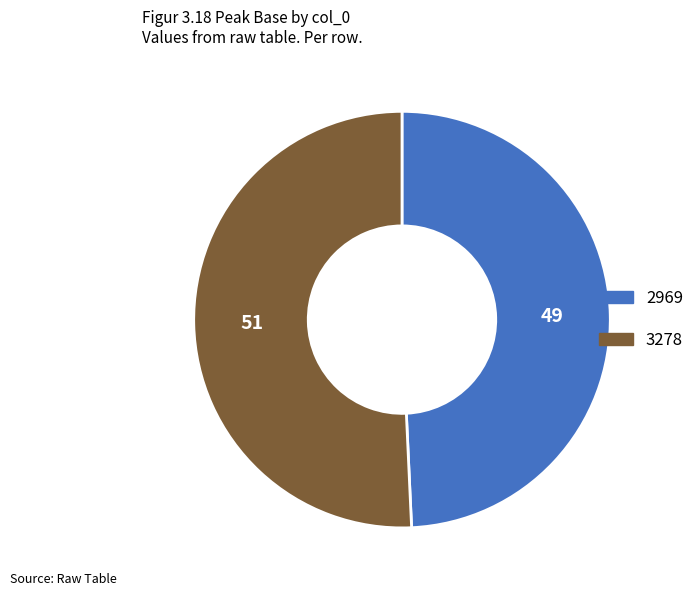

Do 2969 and 3278 together represent more than half of the pie?

Yes